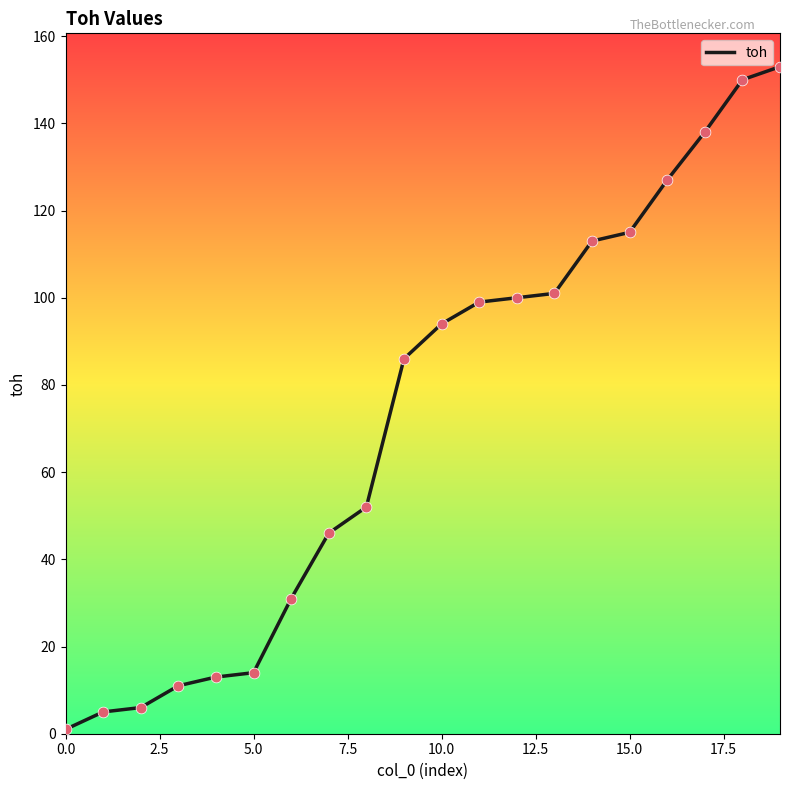

What is the difference between the maximum and minimum values?

152